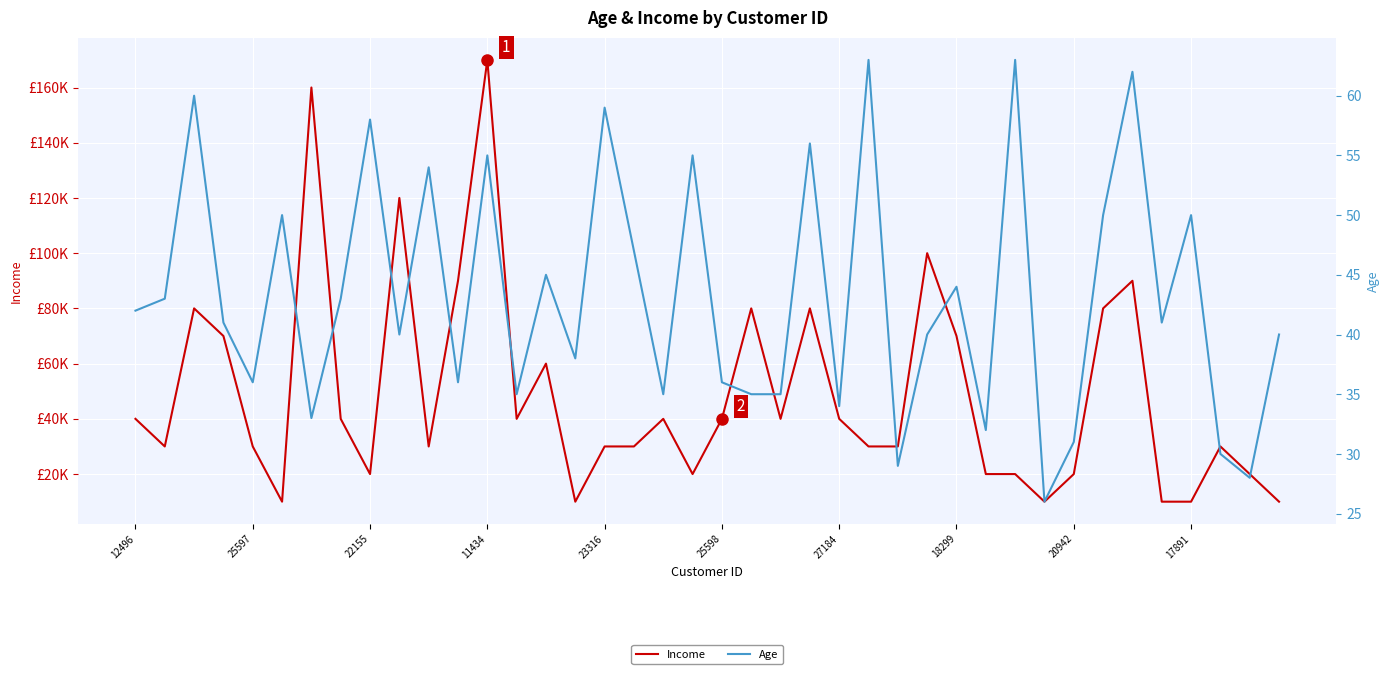

Between 12 and 22, which series saw the biggest shift?

Income